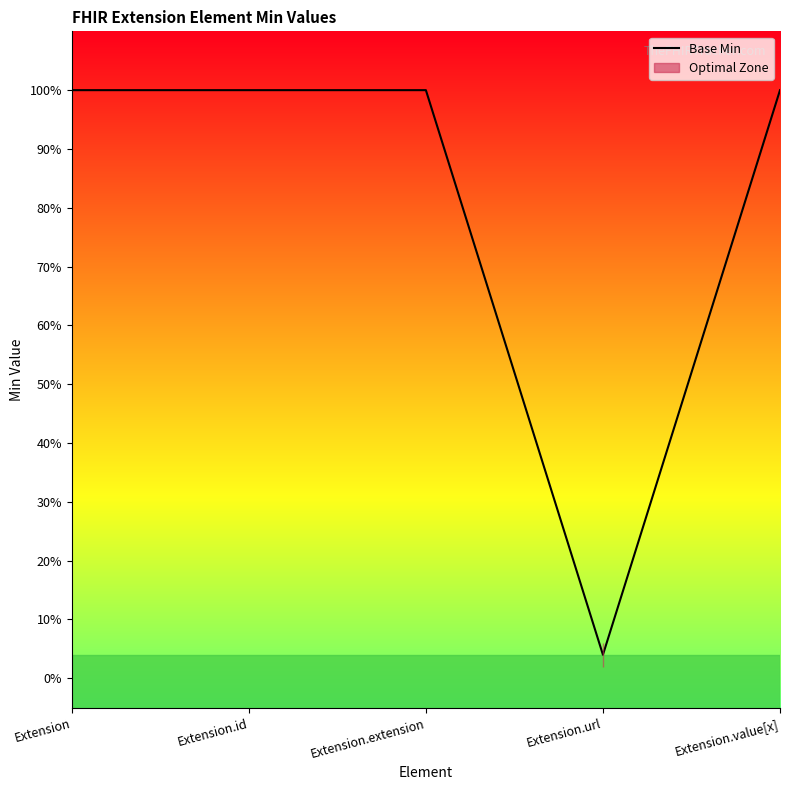

What is the greatest value displayed?

1.0